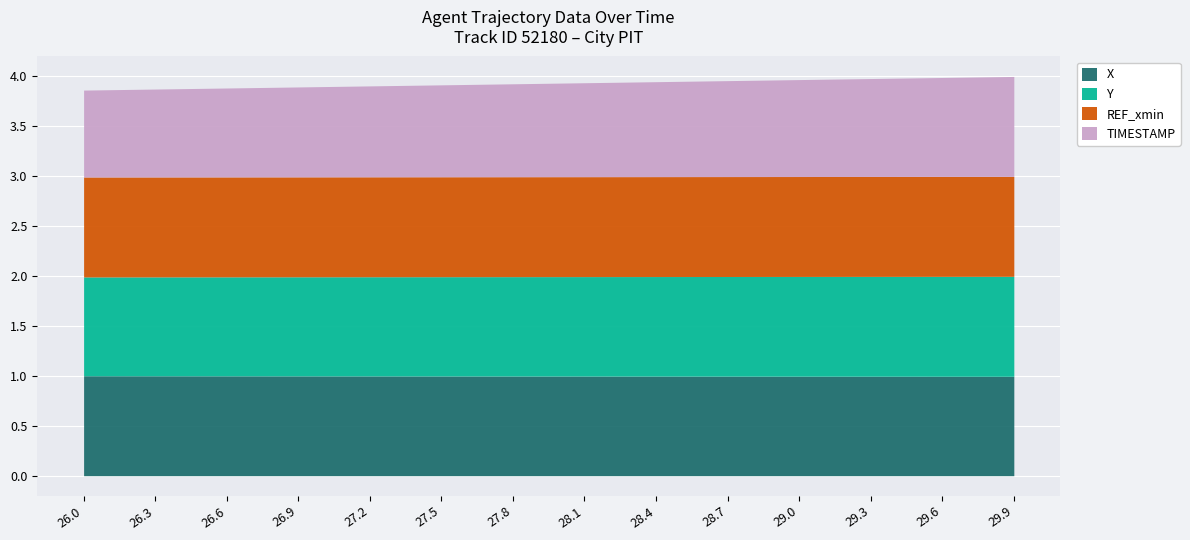

What is the total value across all series at 26.3?

3.9